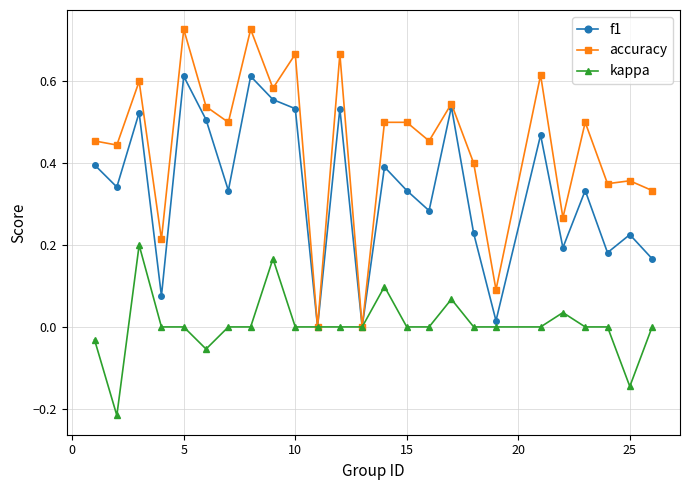

List the series in order of their peak value, highest first.

accuracy, f1, kappa